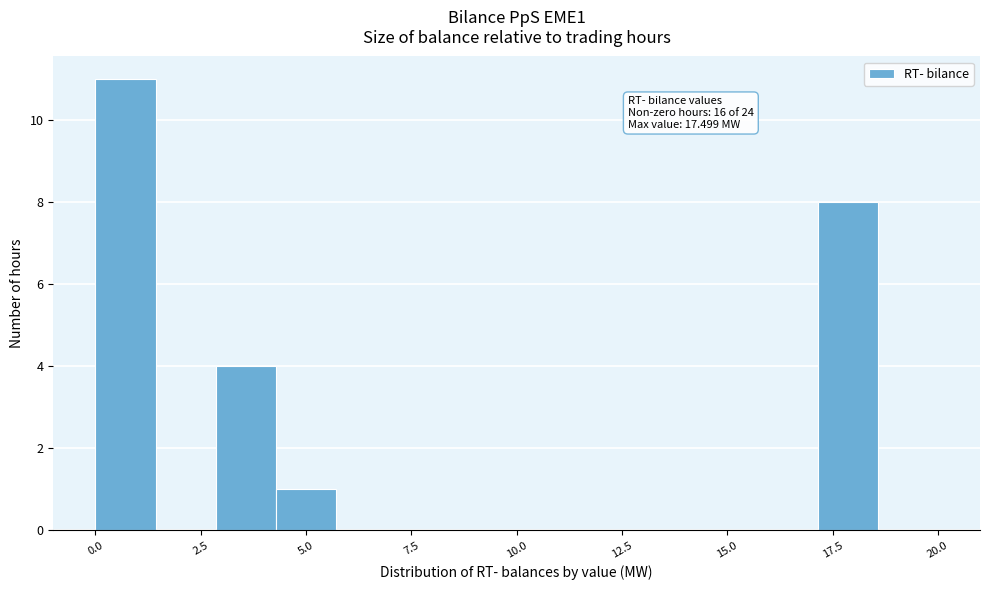

Around what value on the x-axis is the tallest bar? Give the approximate position of its centre, as read against the axis.

0.5